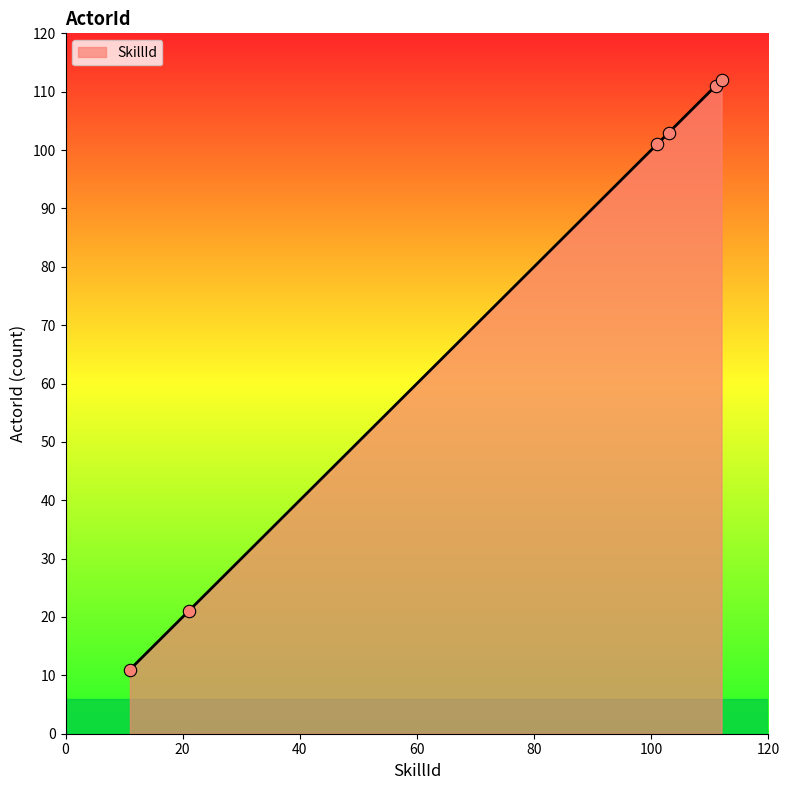

What is the difference between the maximum and minimum values?

101